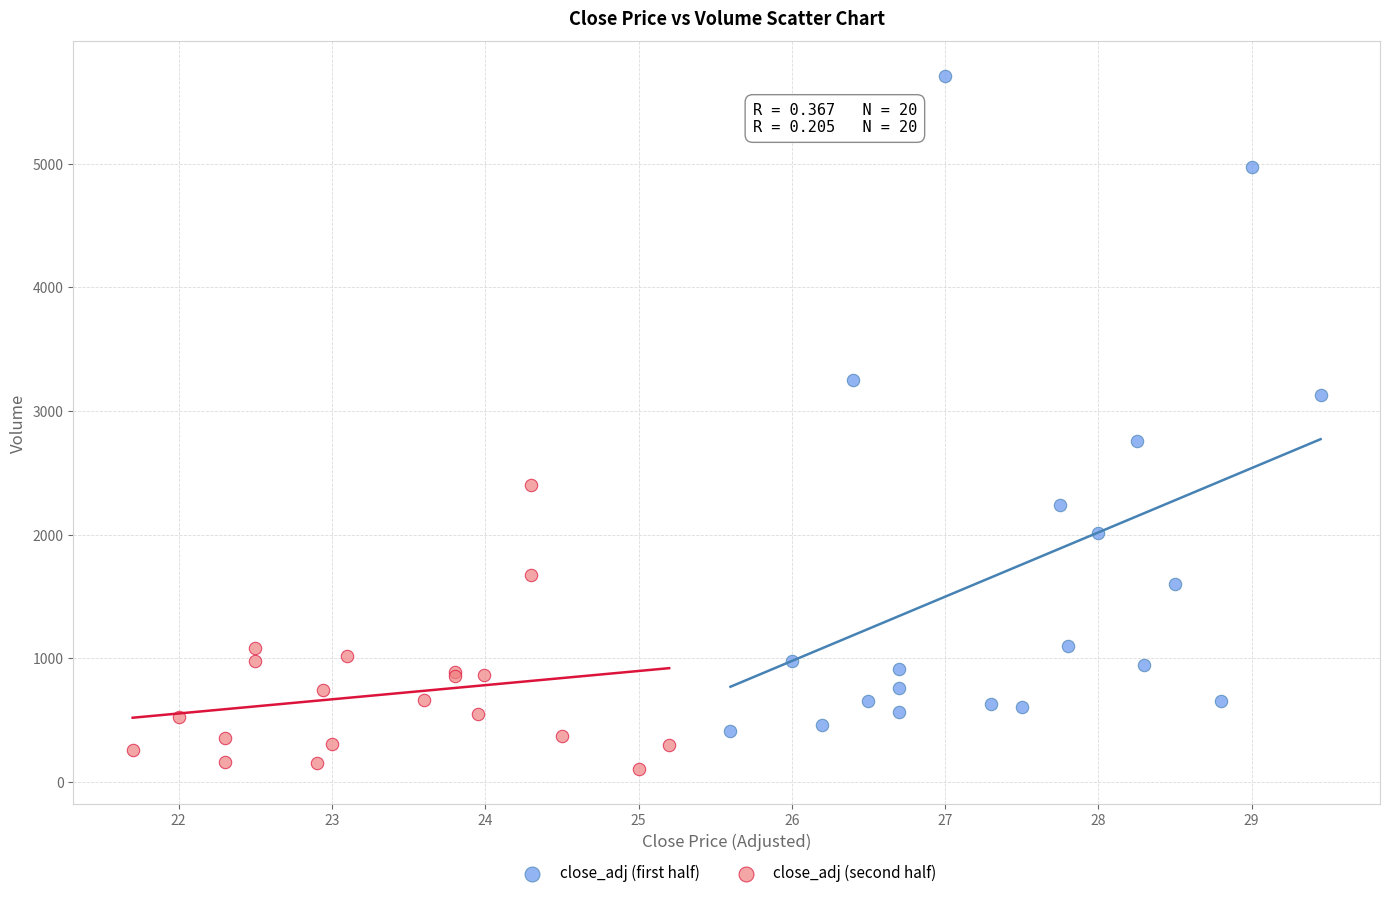

Which series contains the lowest Y value?

close_adj (second half)